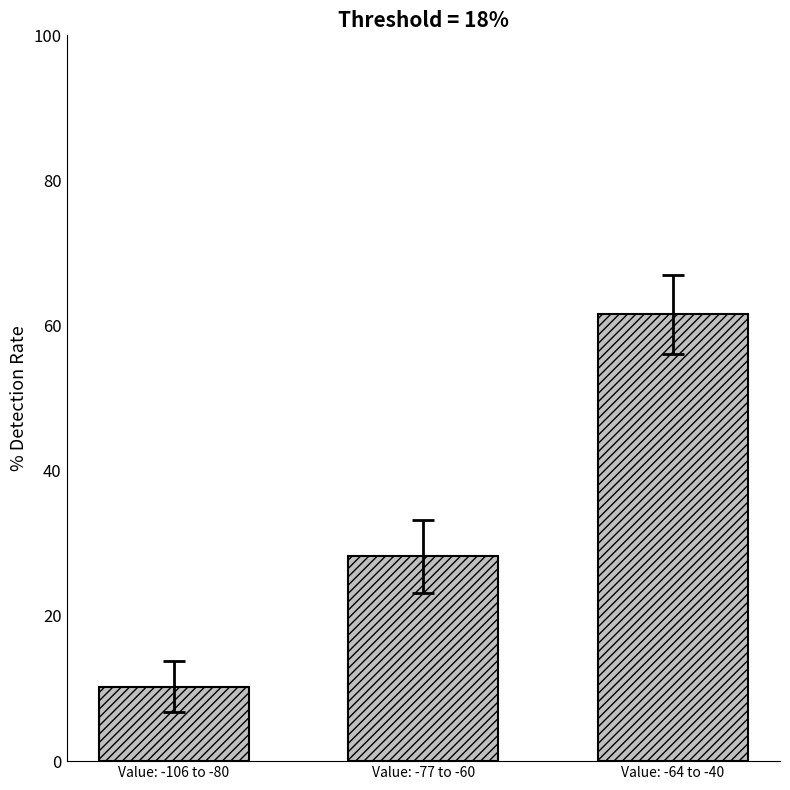

Approximately how many times larger is the value at Value: -106 to -80 compared to Value: -77 to -60?

0.4